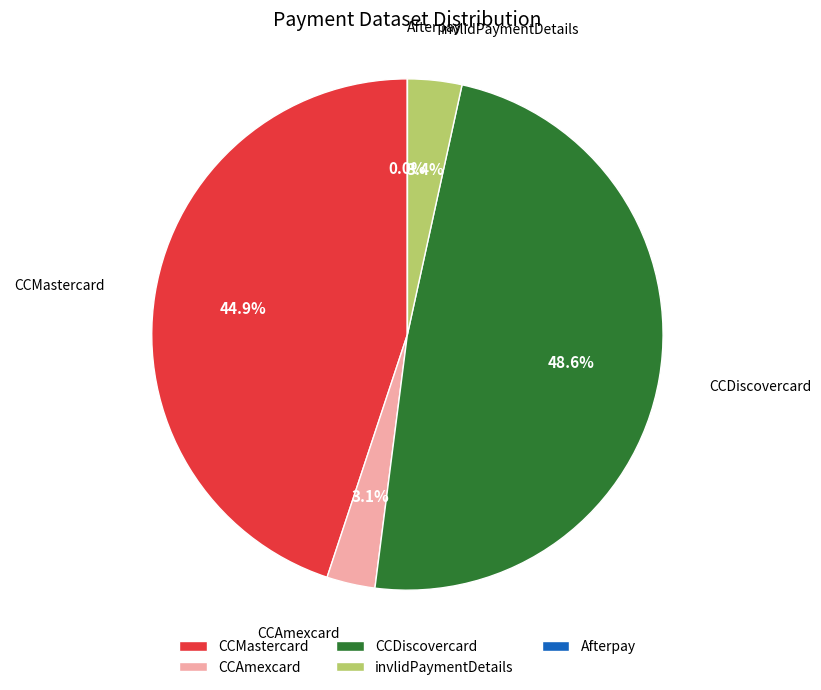

What percentage is the CCAmexcard slice, to the nearest percent?

3%